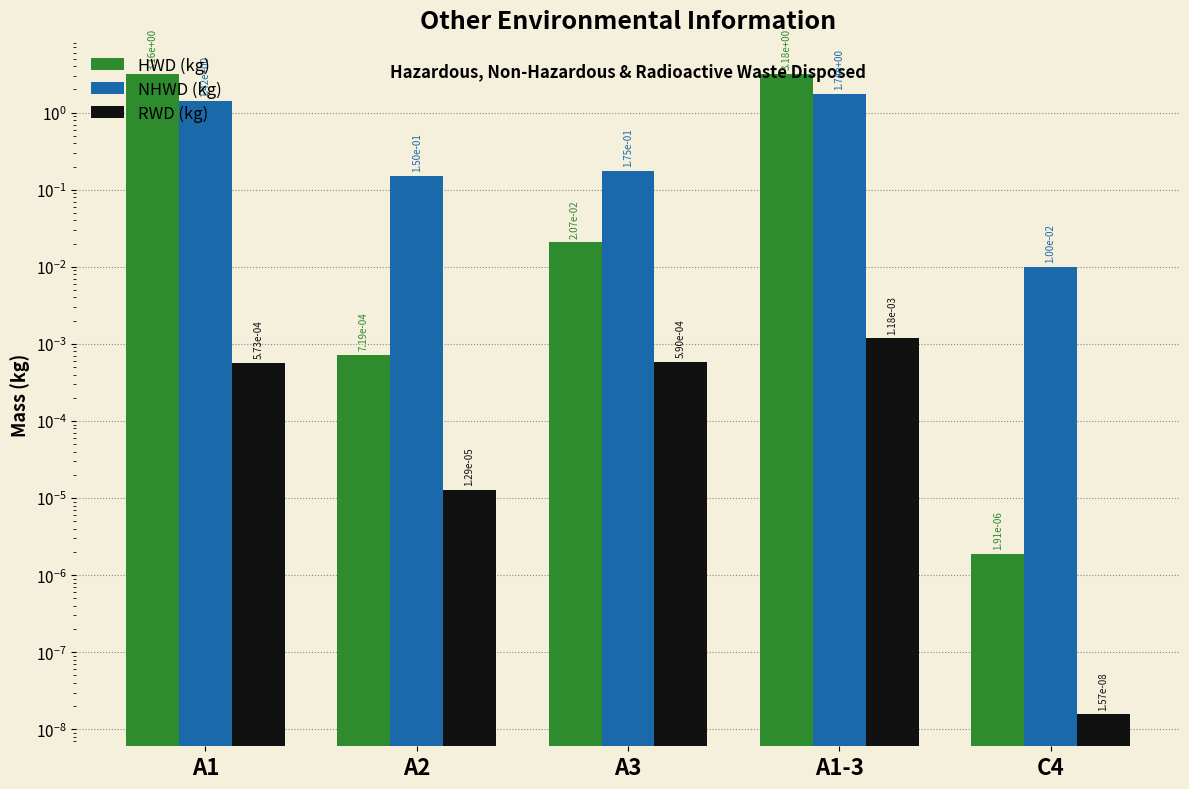

Are the bars horizontal?

No